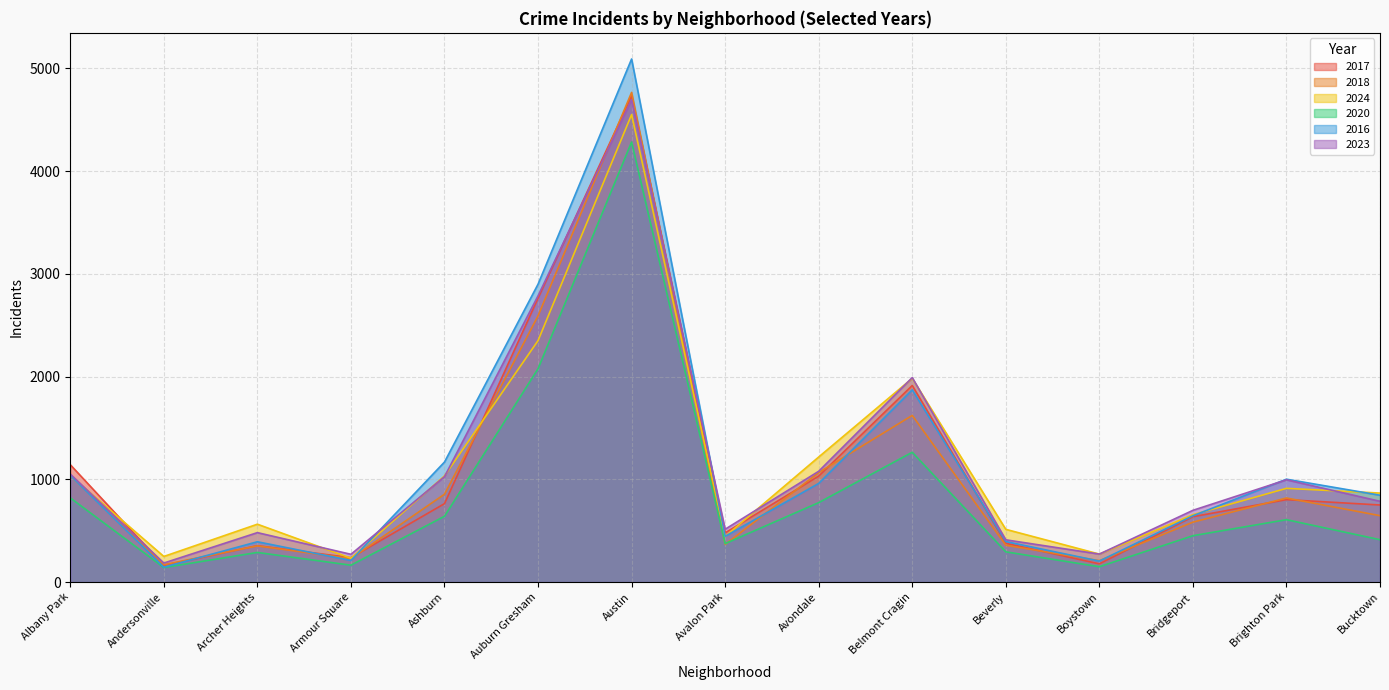

How many series are shown in this chart?

6